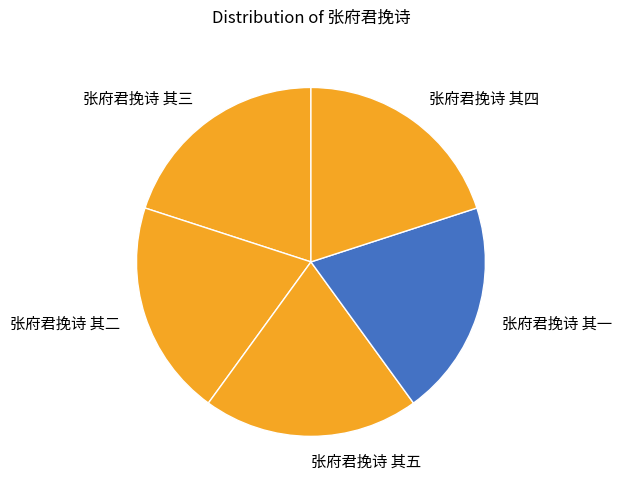

The 张府君挽诗 其四 slice represents 7% of the pie. True or false?

False